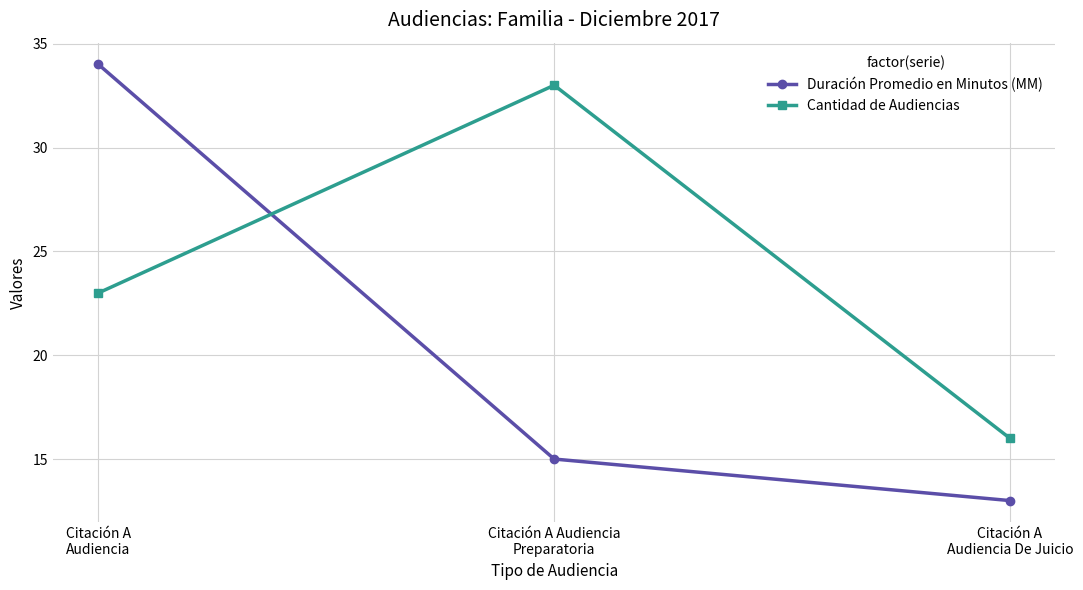

Between Citación A
Audiencia and Citación A
Audiencia De Juicio, which series saw the biggest shift?

Duración Promedio en Minutos (MM)